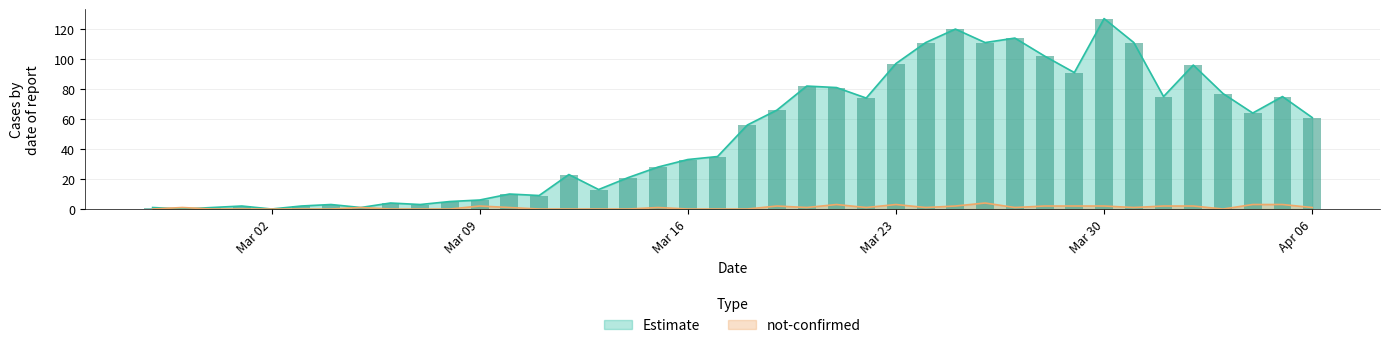

The not-confirmed series shows 2 at 2020-03-07. True or false?

False